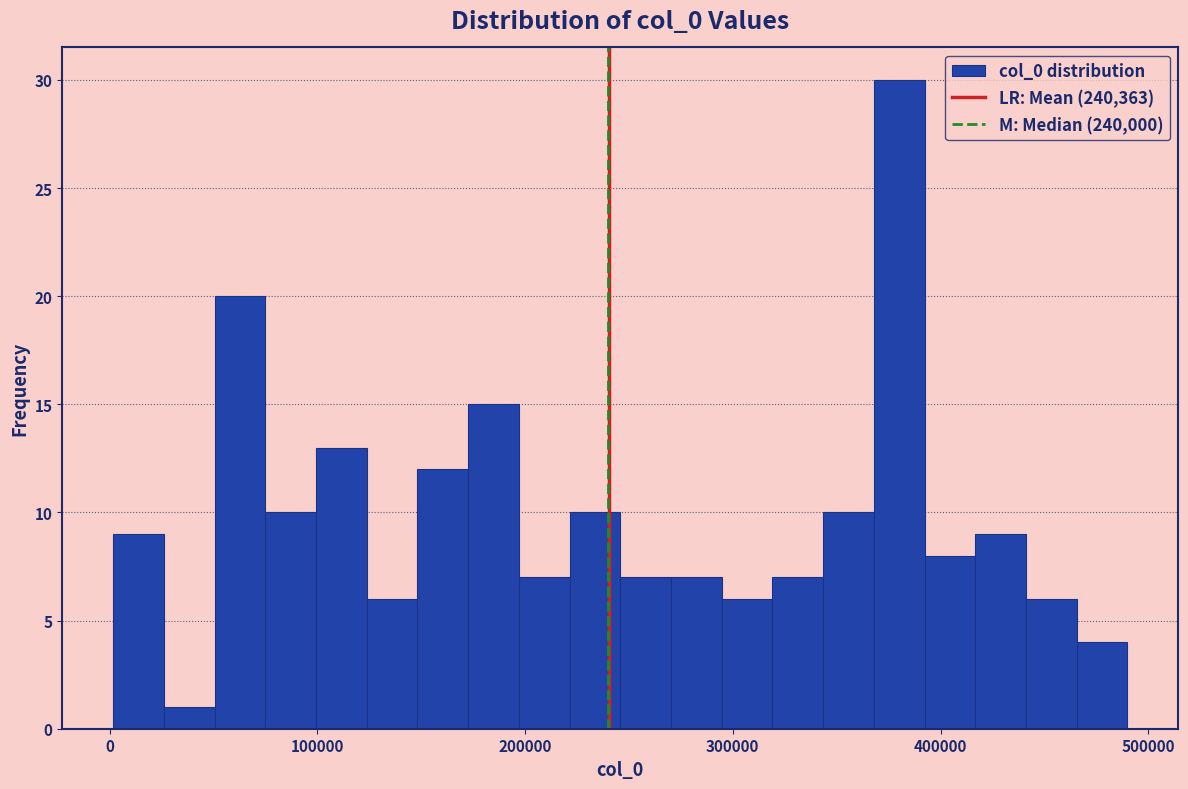

Read against the x-axis, roughly where is the centre of the tallest bar?

380000